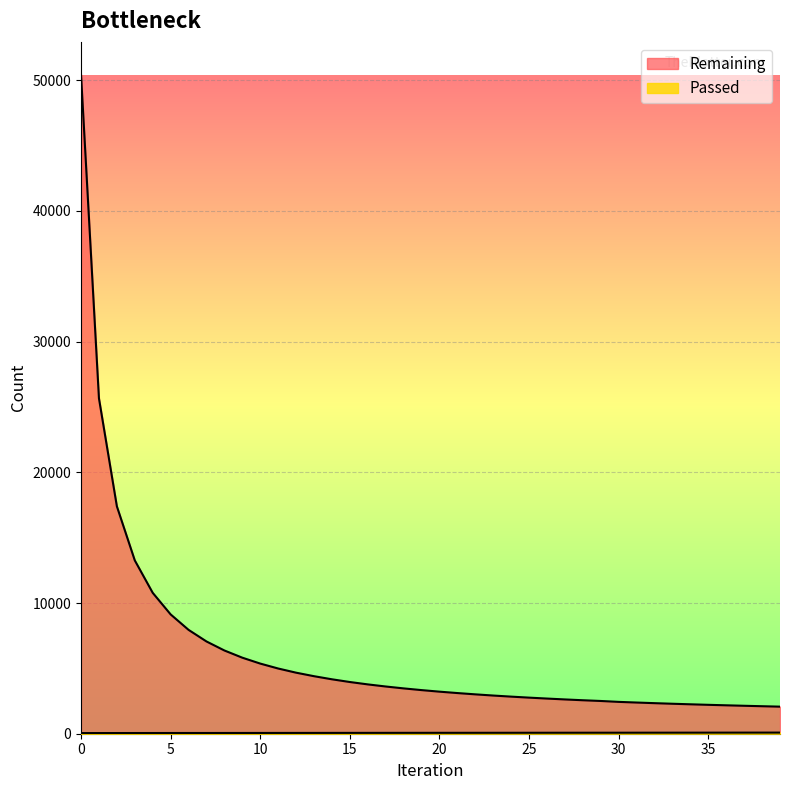

What is the value of the Remaining point at the 7th from the left?

7946